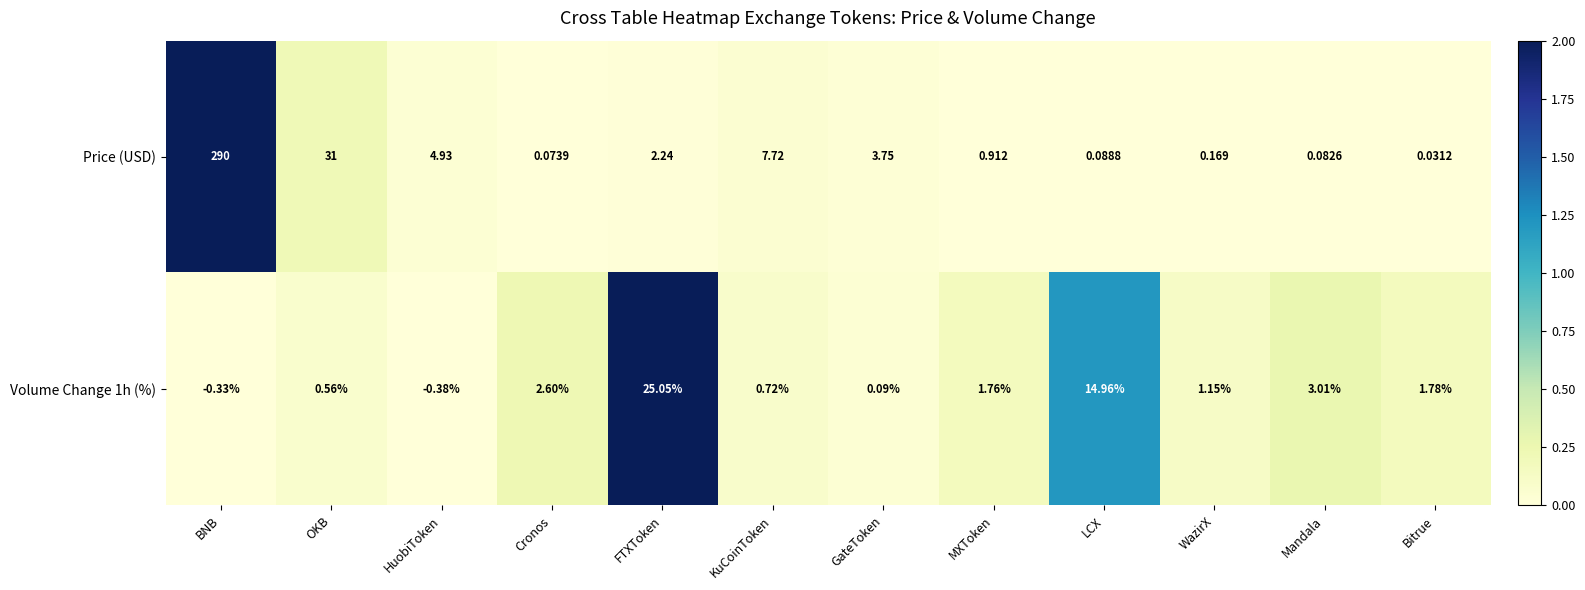

Which category has the lowest value across all series?

HuobiToken